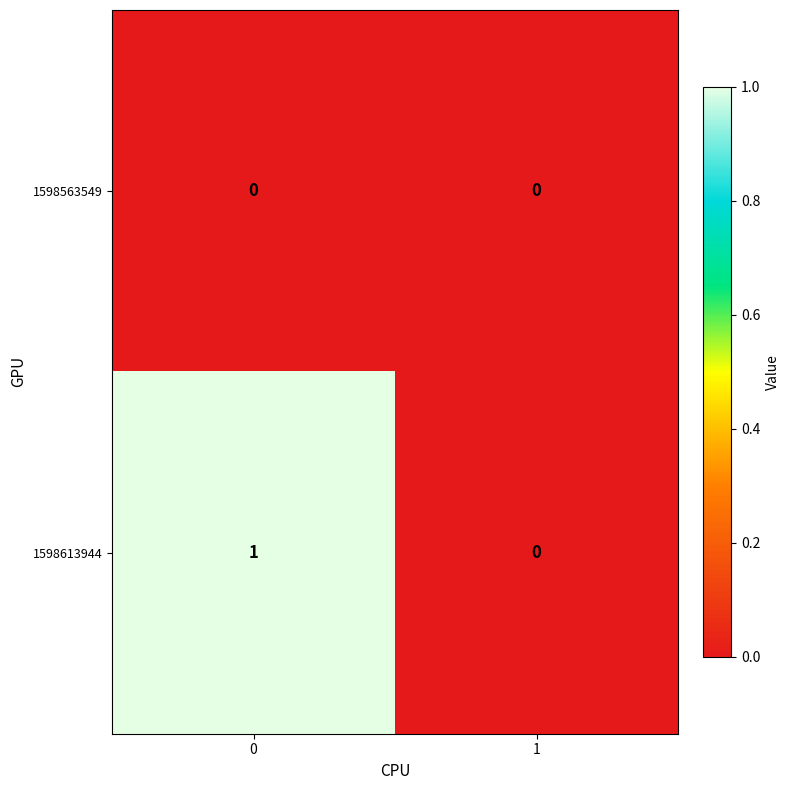

Which series has the largest total across all categories?

1598613944